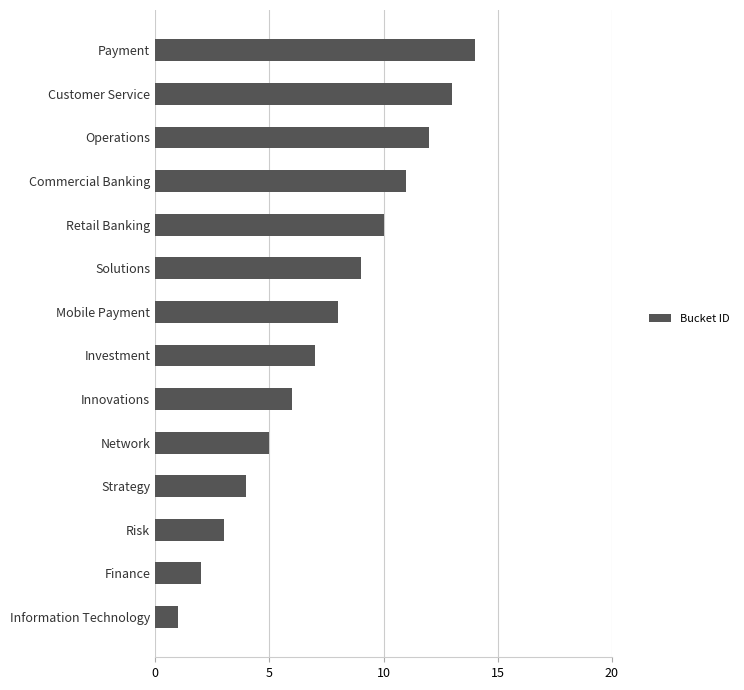

Rank the categories by value from lowest to highest.

Information Technology, Finance, Risk, Strategy, Network, Innovations, Investment, Mobile Payment, Solutions, Retail Banking, Commercial Banking, Operations, Customer Service, Payment